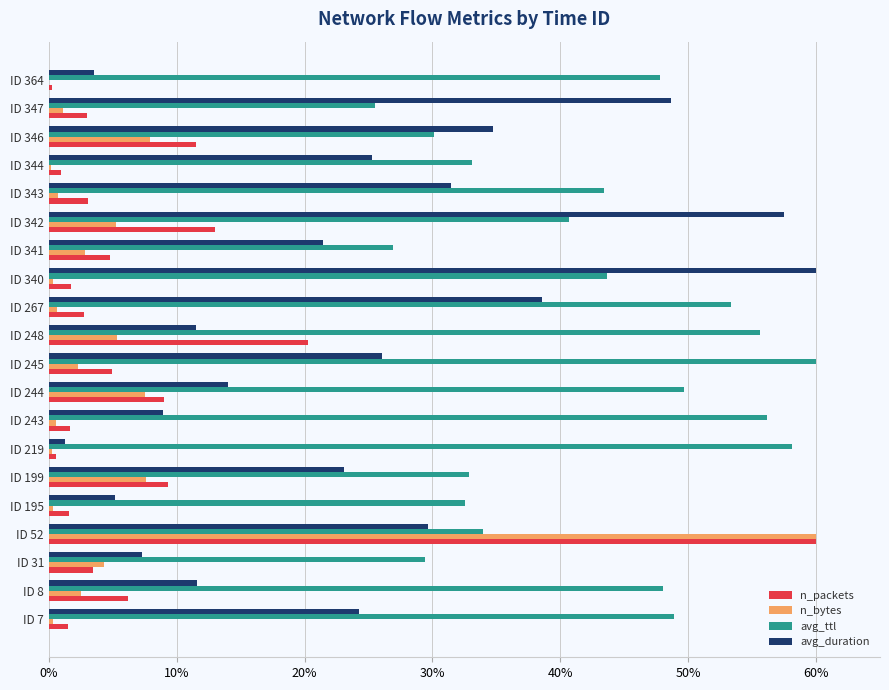

True or false: avg_ttl has a value of 55.6 at ID 248.

True